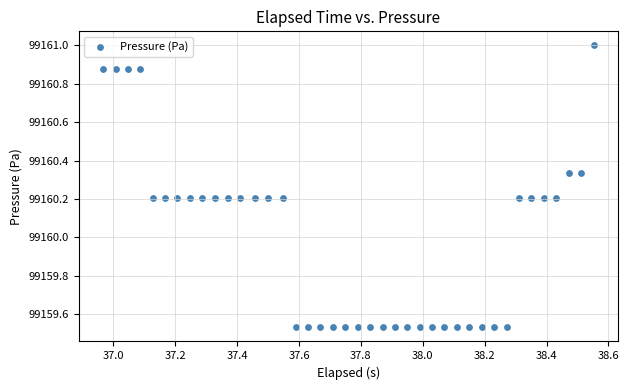

What is the range of X values (max minus min)?

1.6